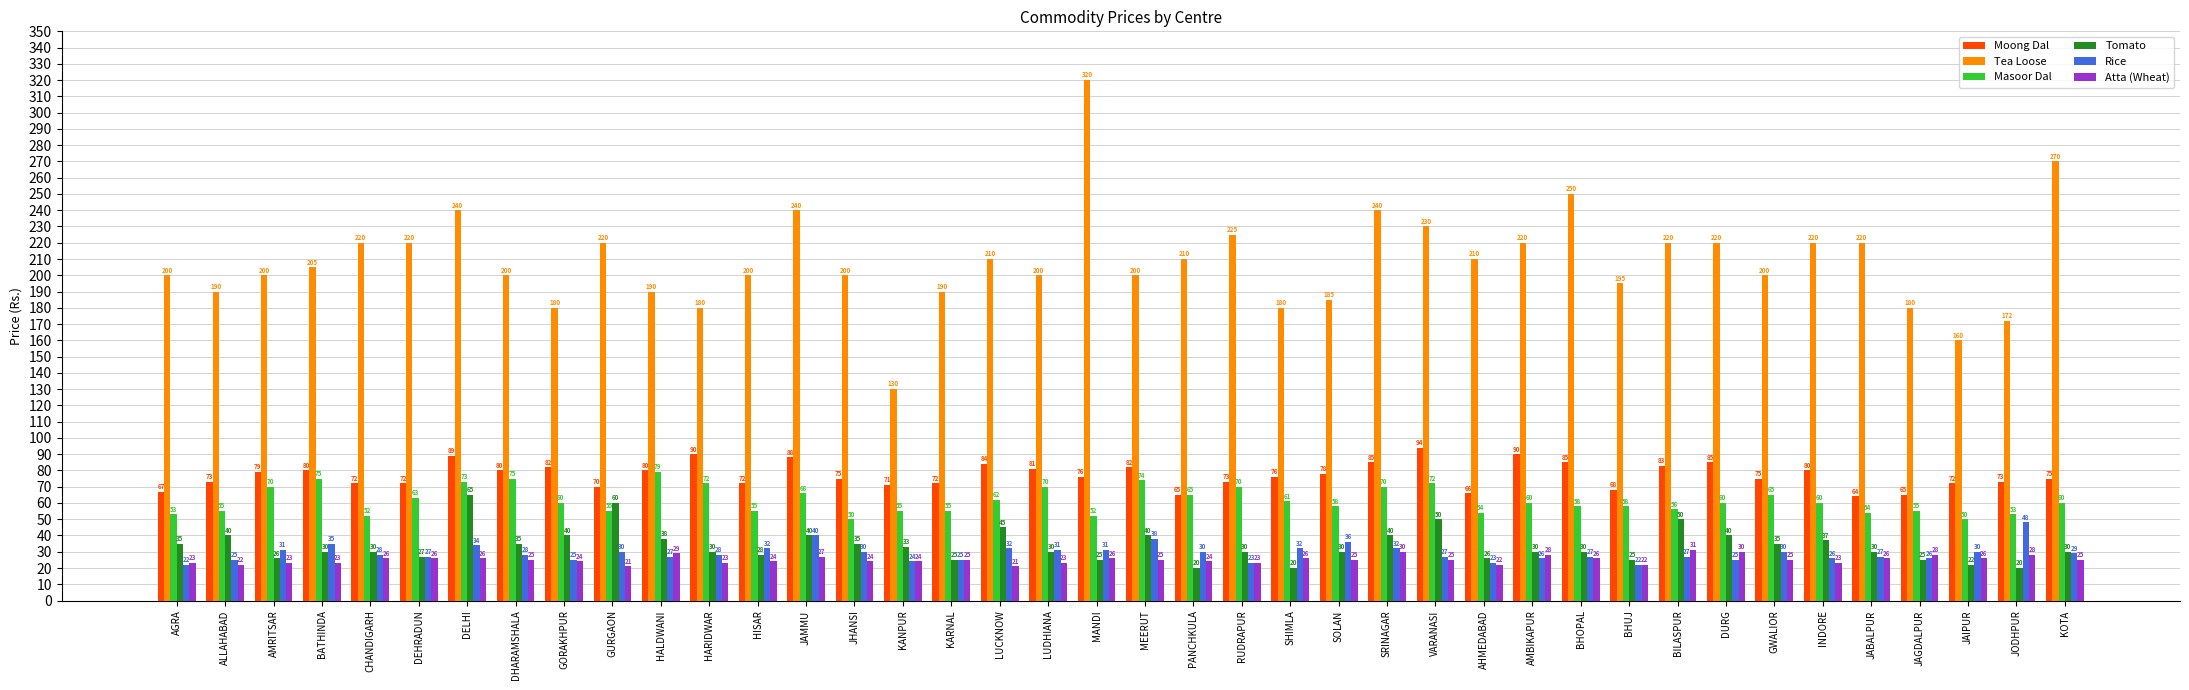

How many categories are shown in the chart?

40